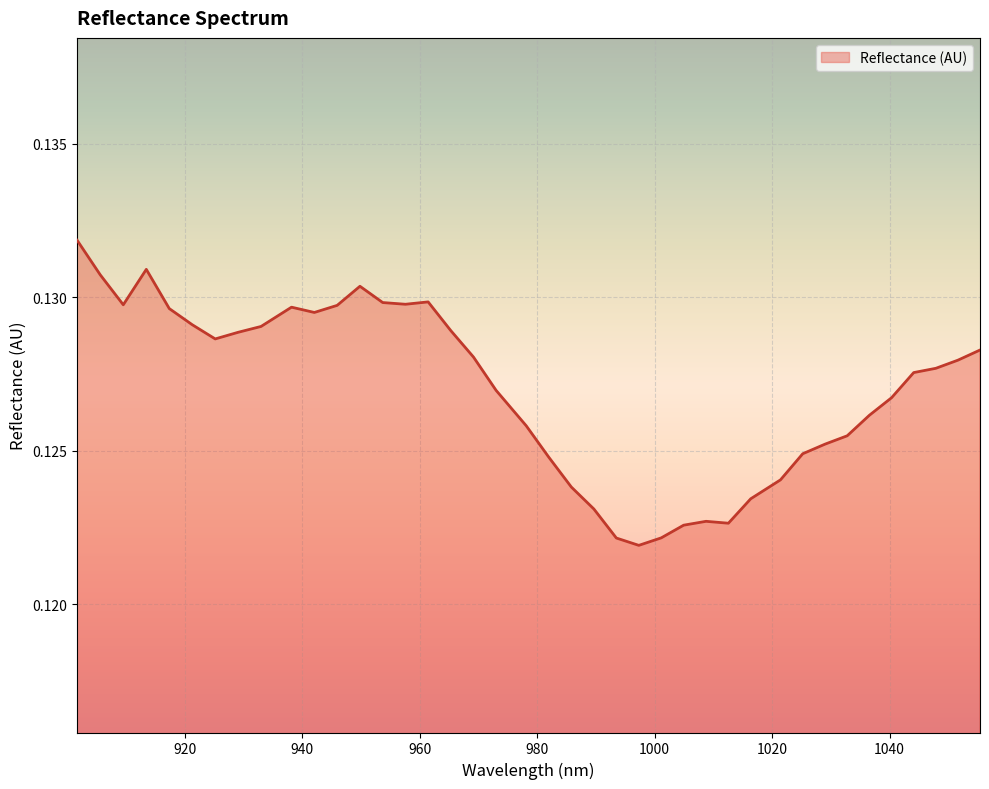

Is this an area chart (filled region under the line)?

Yes